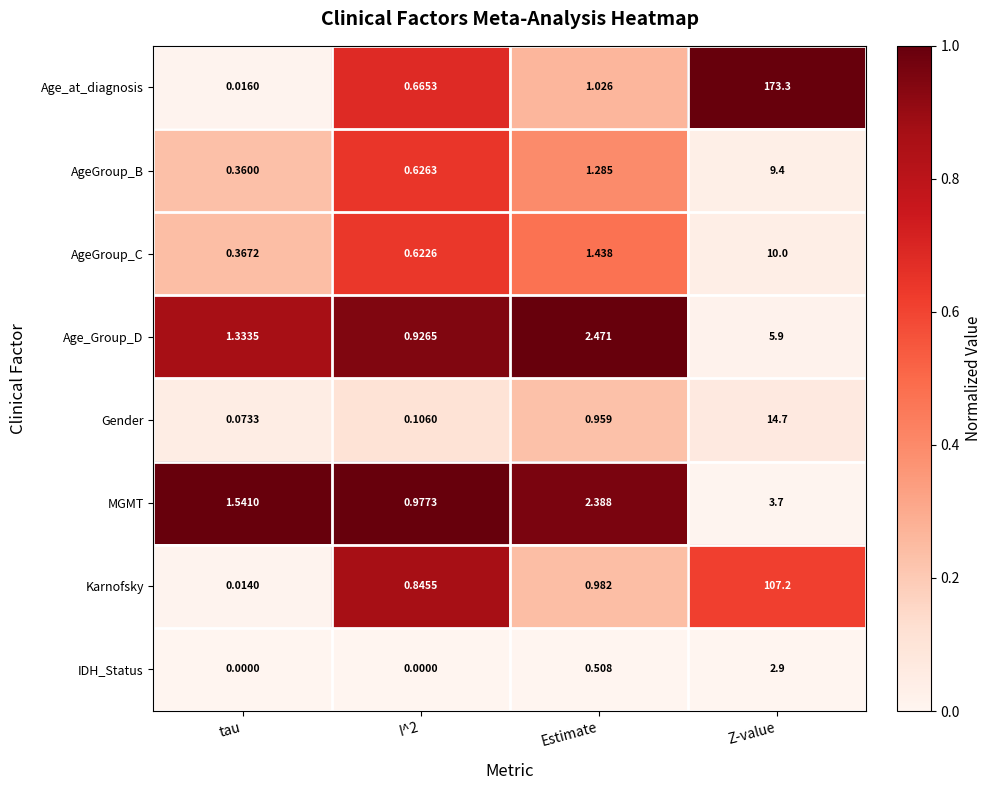

At which category is the sum across all series the highest?

Z-value